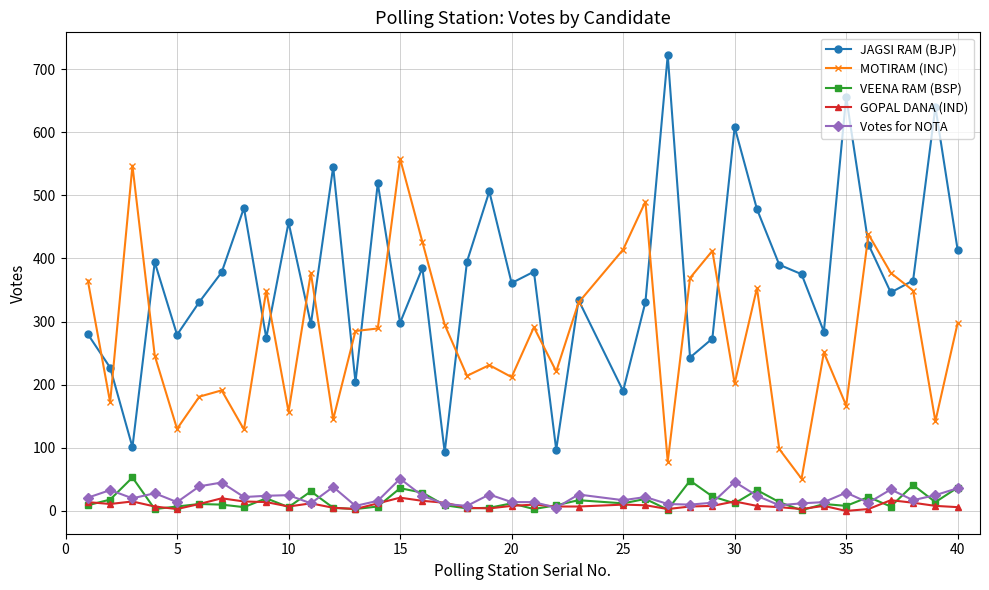

What is the value of the Votes for NOTA point at the 35th from the left?

13